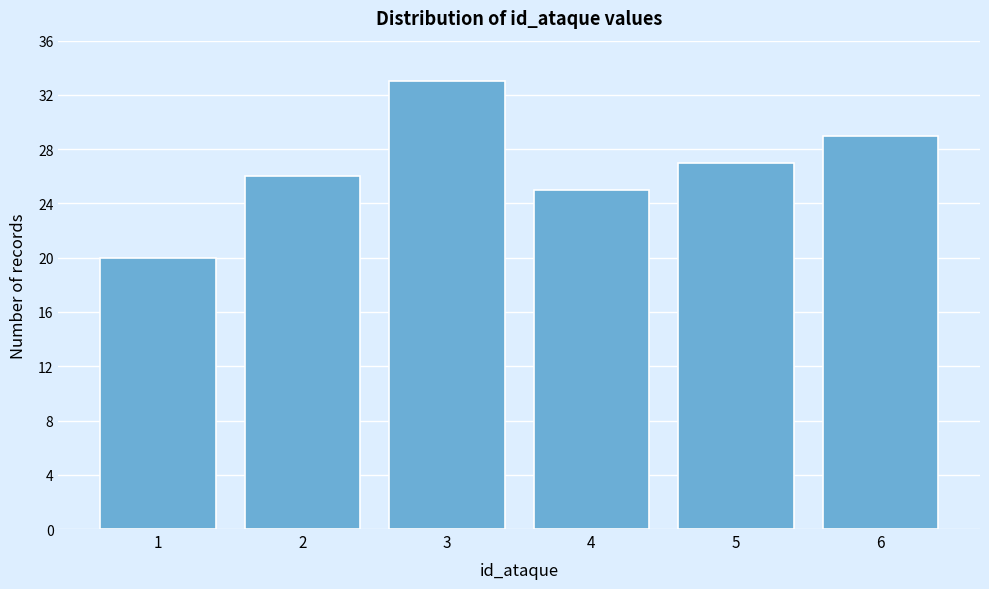

Reading left to right, extract all data points from this chart.

1=20	2=26	3=33	4=25	5=27	6=29